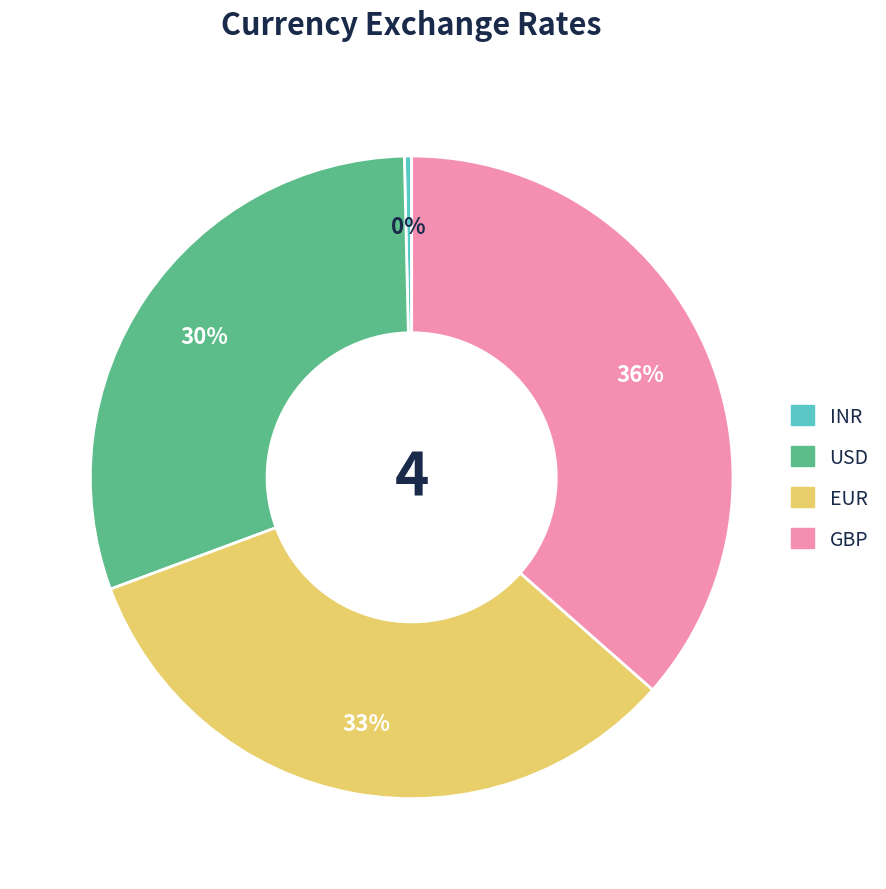

Which category has the biggest portion of the pie?

GBP